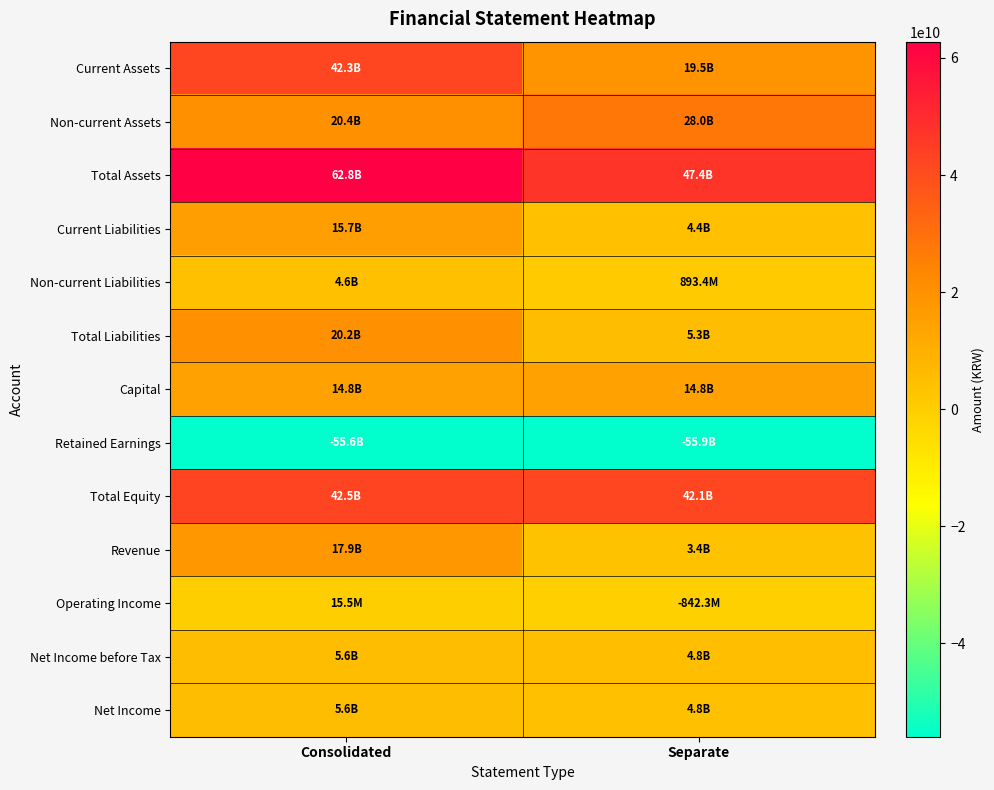

Reading left to right, transcribe all the data shown in this chart.

Current Assets: Consolidated=42344924530	Separate=19459027170
Non-current Assets: Consolidated=20438852266	Separate=27950292161
Total Assets: Consolidated=62783776796	Separate=47409319331
Current Liabilities: Consolidated=15663504893	Separate=4426911022
Non-current Liabilities: Consolidated=4570616346	Separate=893408469
Total Liabilities: Consolidated=20234121239	Separate=5320319491
Capital: Consolidated=14767172500	Separate=14767172500
Retained Earnings: Consolidated=-55558842980	Separate=-55945745954
Total Equity: Consolidated=42549655557	Separate=42088999840
Revenue: Consolidated=17918740306	Separate=3443824340
Operating Income: Consolidated=15469091	Separate=-842329183
Net Income before Tax: Consolidated=5601920362	Separate=4821338281
Net Income: Consolidated=5581718068	Separate=4801405073